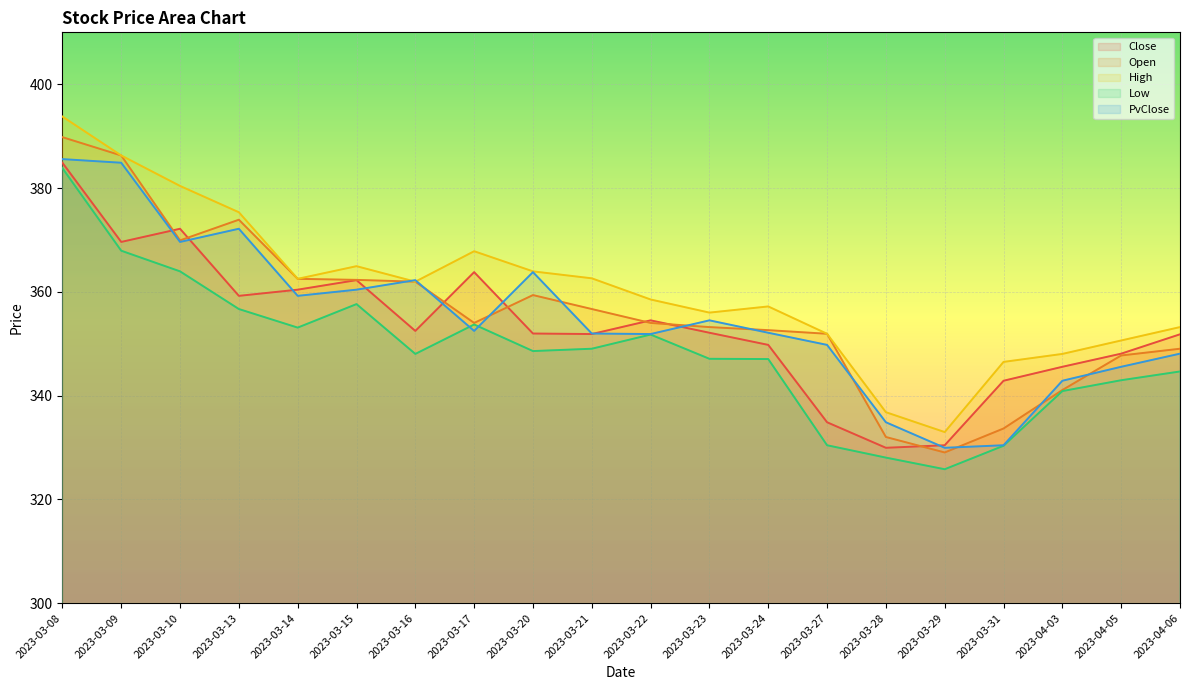

Between 2023-03-28 and 2023-03-29, which is larger?

2023-03-29